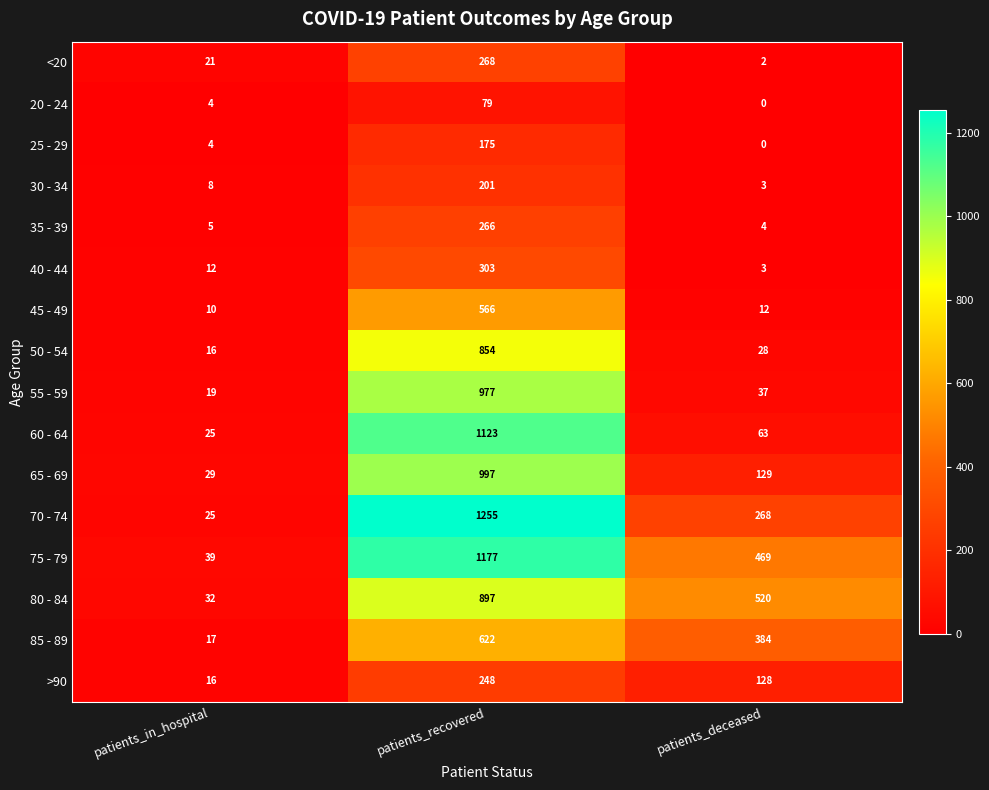

What is the maximum value shown in the chart?

1255